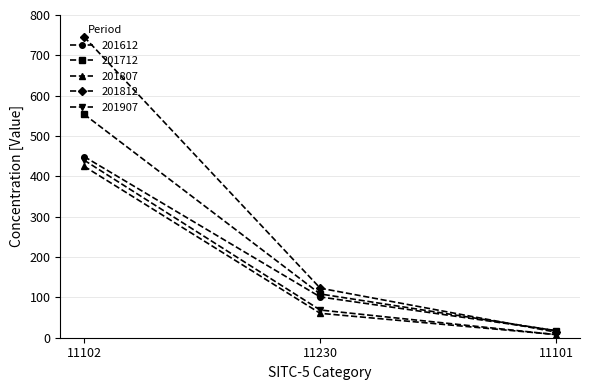

Is it true that 201612 equals 17.5 at 11101?

True